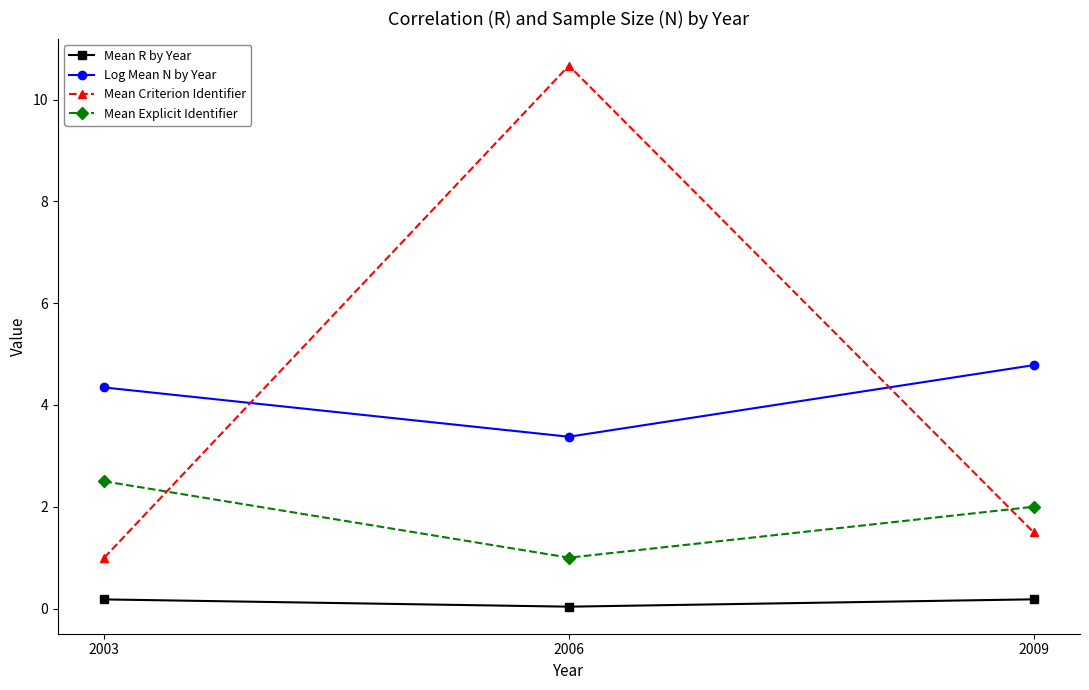

What are all the series names shown in the legend?

Mean R by Year, Log Mean N by Year, Mean Criterion Identifier, Mean Explicit Identifier